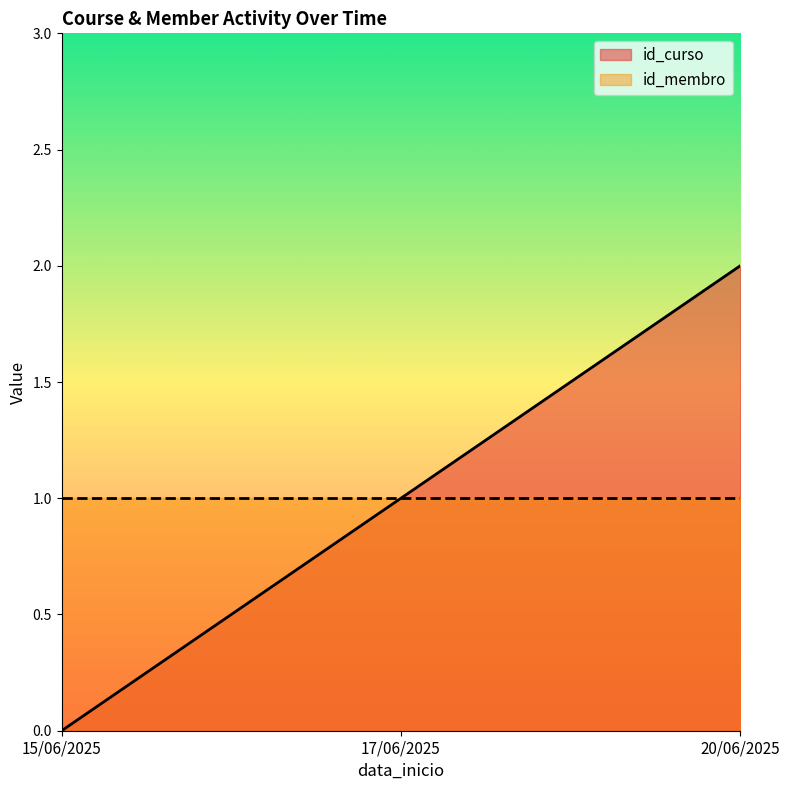

How many values are above zero?

2